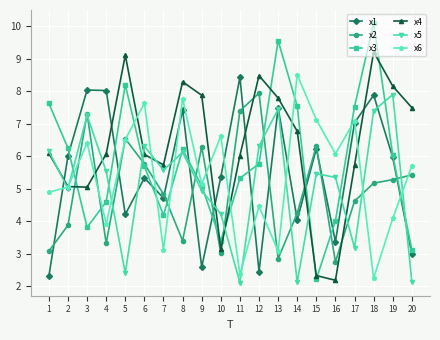

True or false: x3 and x1 cross at least once.

True